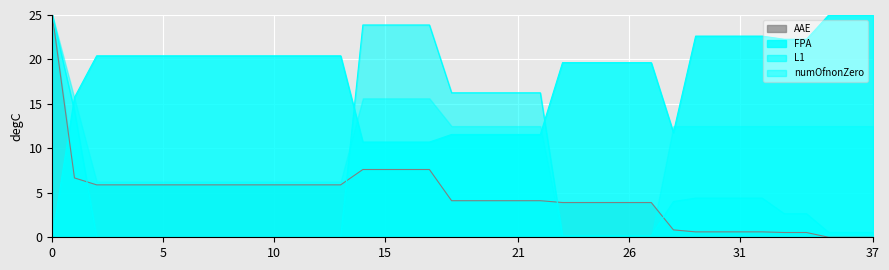

True or false: AAE and FPA cross at least once.

True